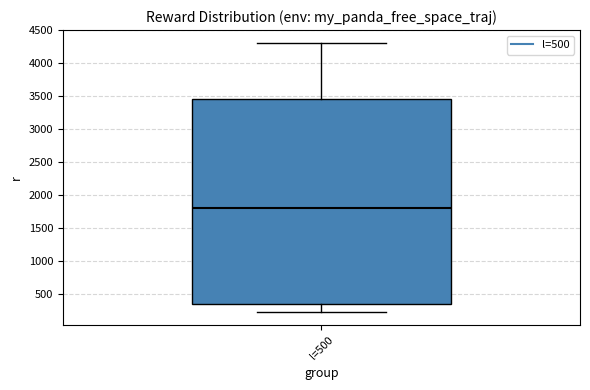

Where is the lower edge of the box for l=500 on the y-axis? The values are not printed on the chart, so give them approximately, as read against the axis.

350